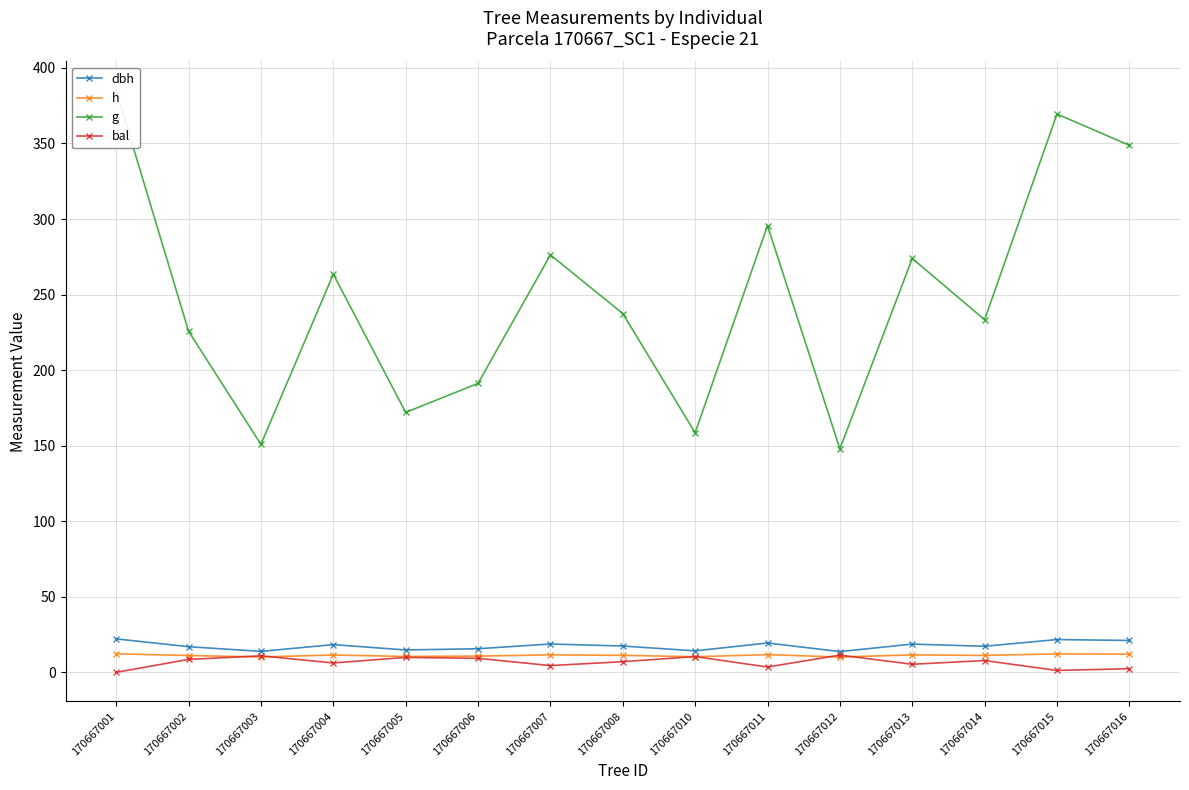

The value of h at 170667004 is 11.5. True or false?

True